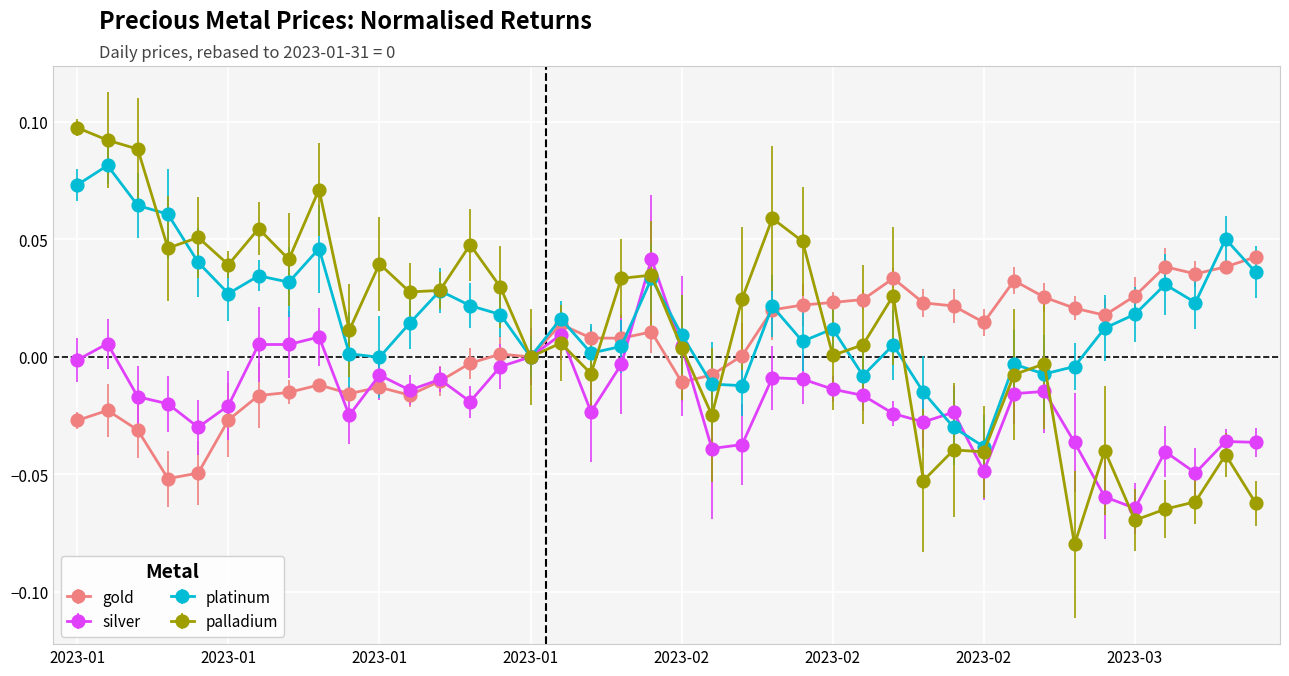

Rank the series by their average value, from highest to lowest.

platinum, palladium, gold, silver